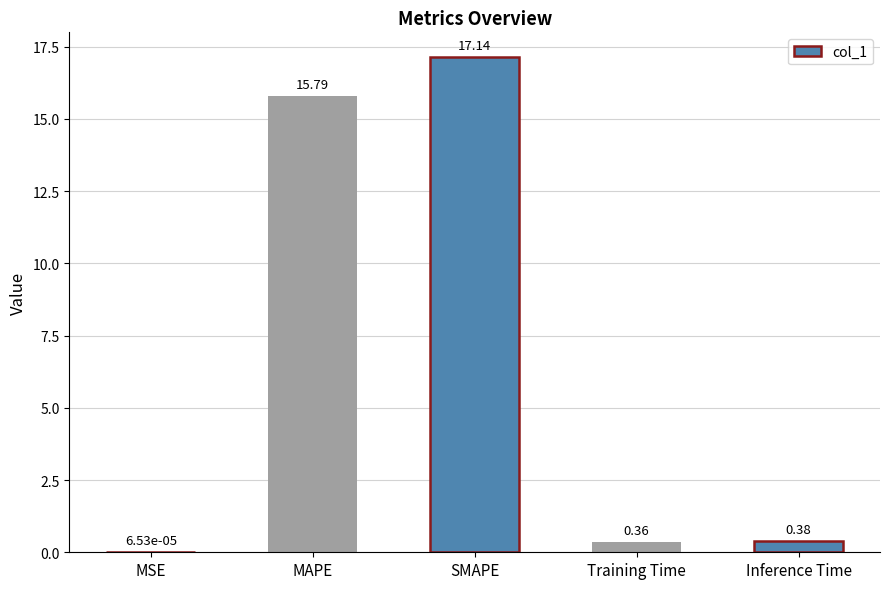

What is the change in value from MAPE to SMAPE?

+1.4